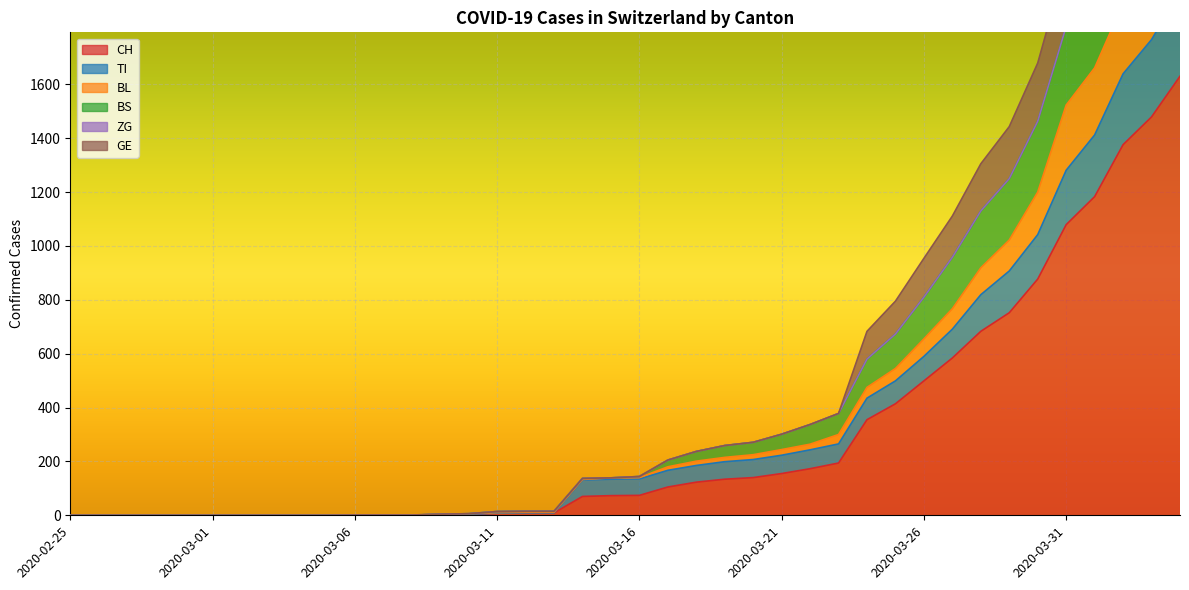

What is the difference between the CH values at 2020-03-31 and 2020-03-23?

885